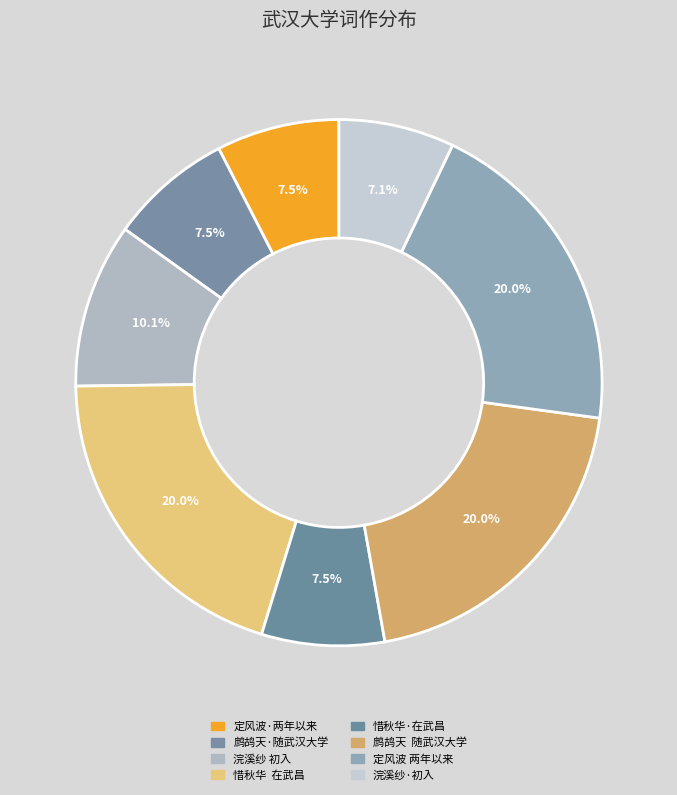

Which slice is the largest?

鹧鸪天  随武汉大学复员回武昌。彦威书来问近况，赋此代柬